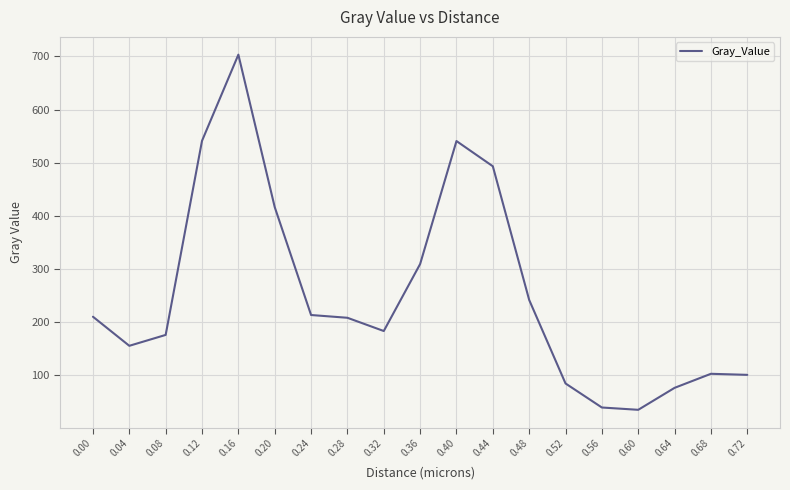

True or false: there are more than 0 points higher than both neighbors.

True